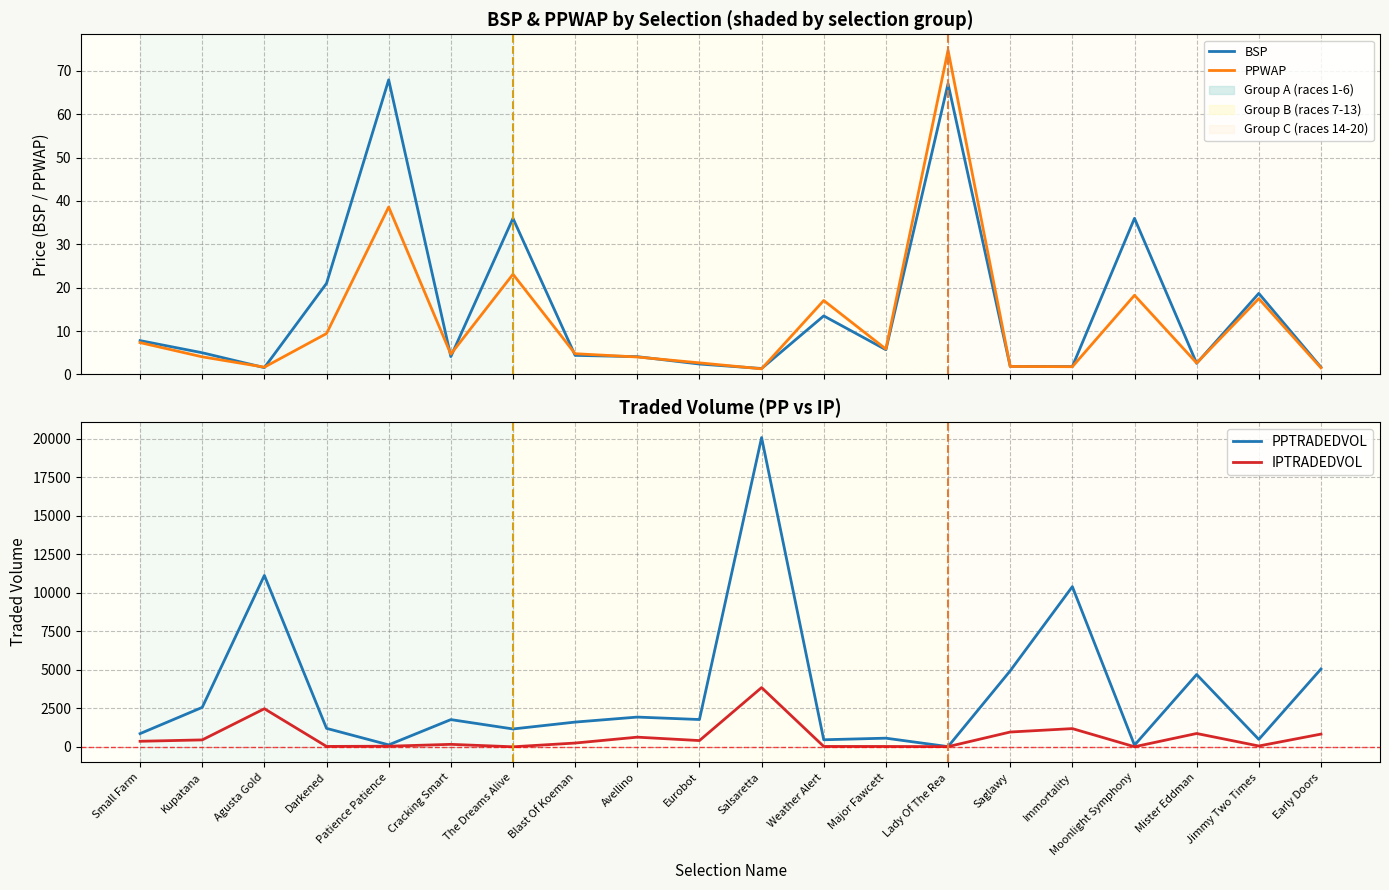

What position from the left is Kupatana?

2